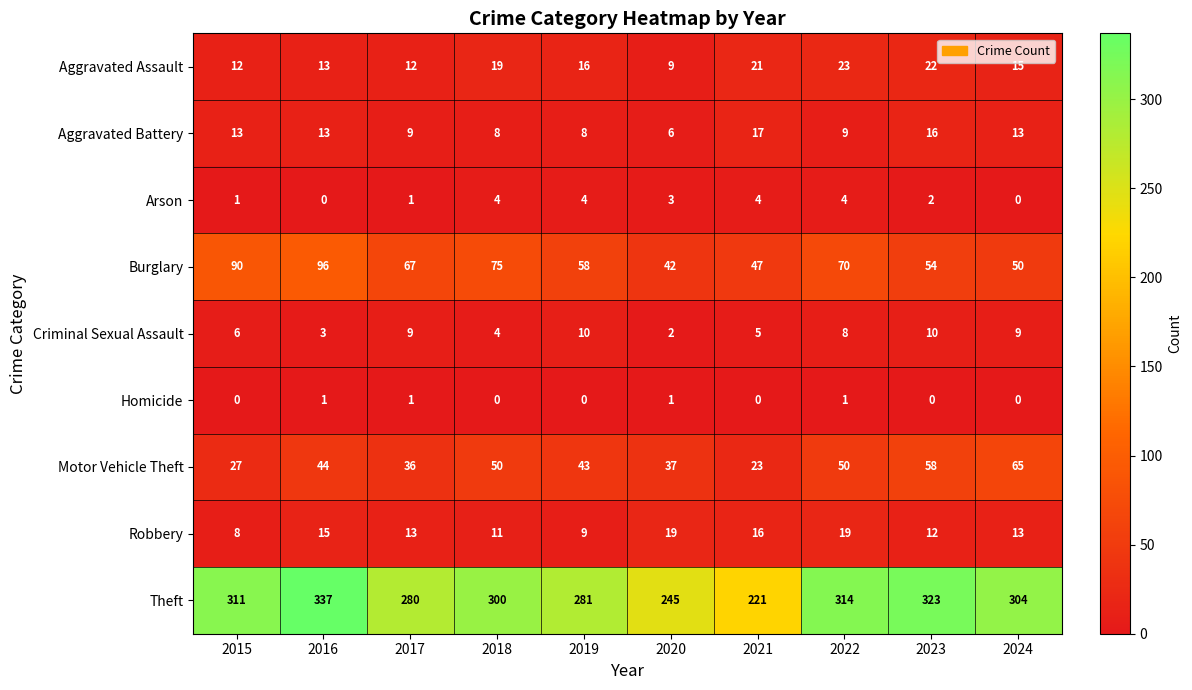

Which series changed the most between 2017 and 2022?

Theft